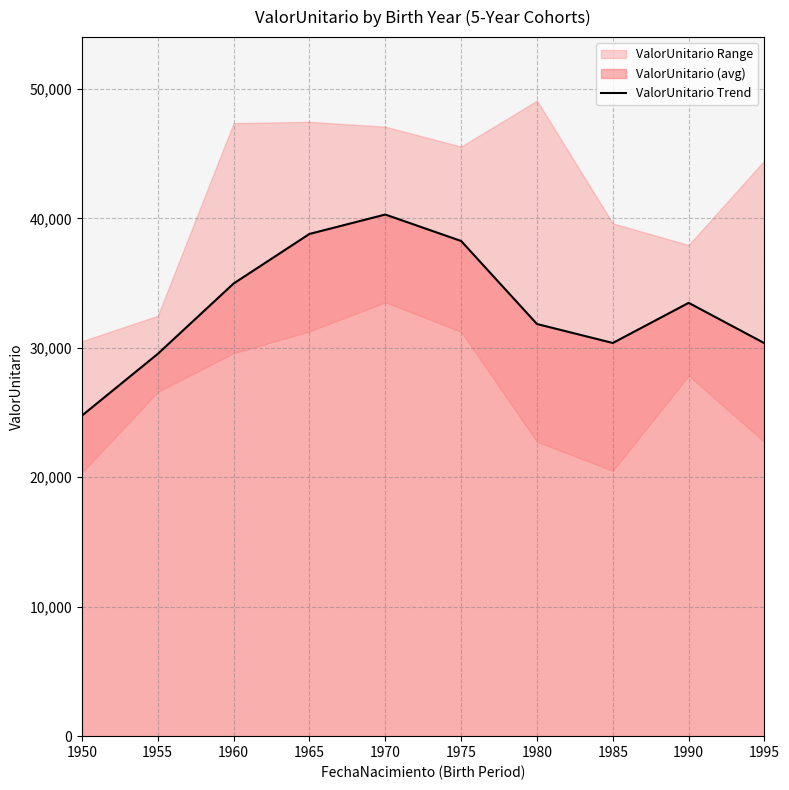

What is the minimum value shown in the chart?

24762.4